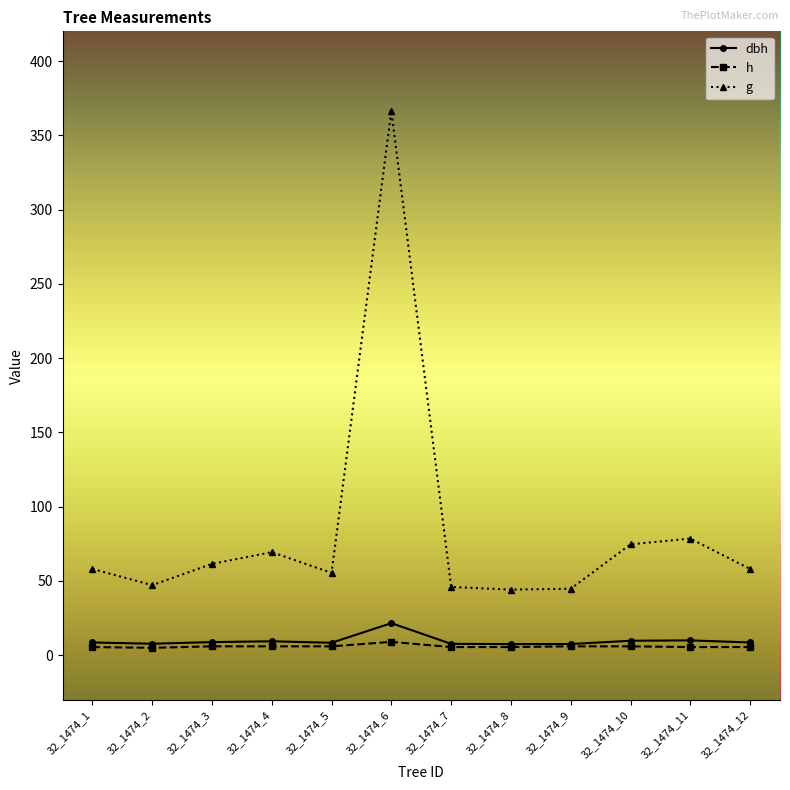

True or false: g and dbh cross at least once.

False